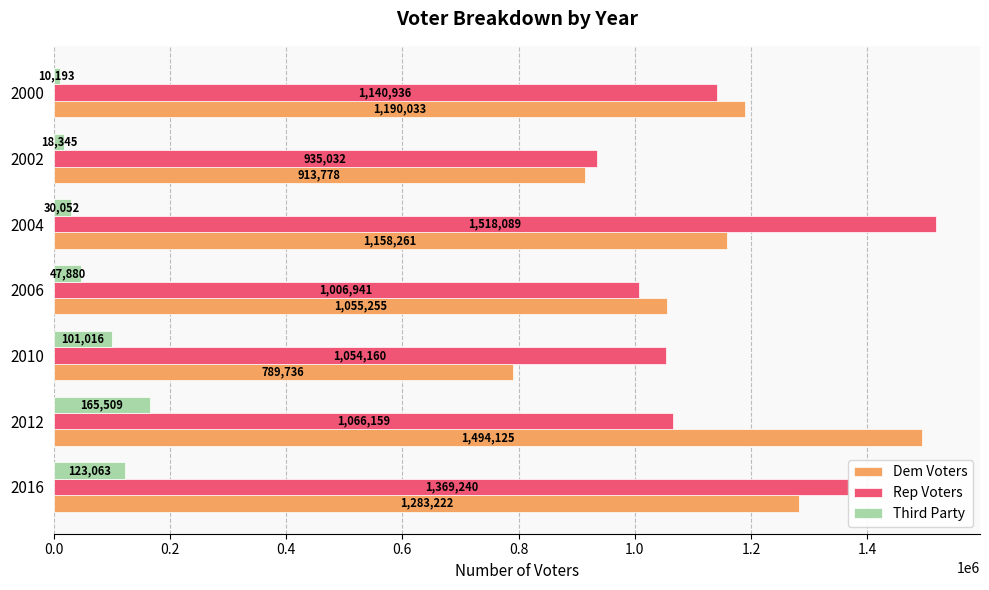

Read the Third Party value at 2010.

101016